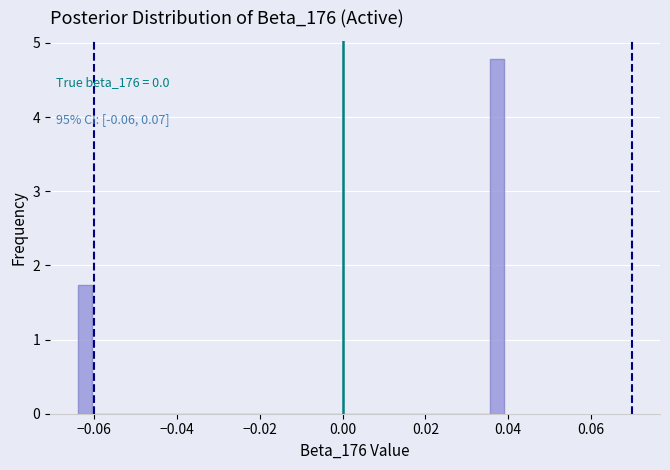

Around what value on the x-axis is the tallest bar? Give the approximate position of its centre, as read against the axis.

0.038